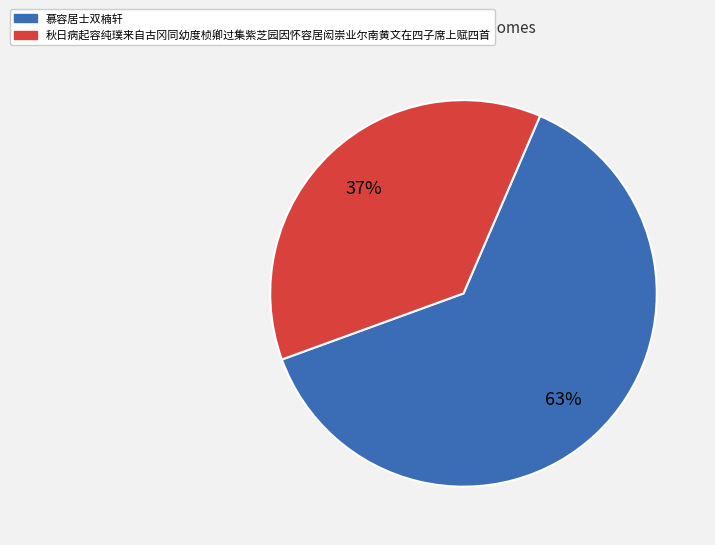

Is 秋日病起容纯璞来自古冈同幼度桢卿过集紫芝园因怀容居闳崇业尔南黄文在四子席上赋四首 the majority of the pie?

No